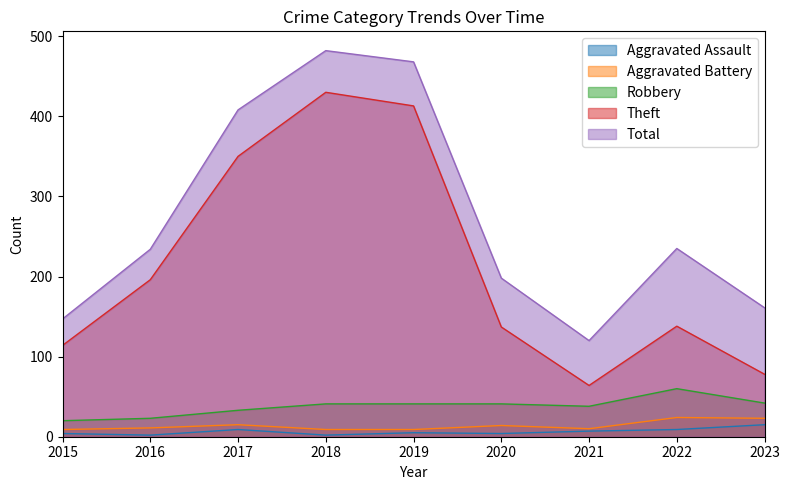

What is the maximum value shown in the chart?

482